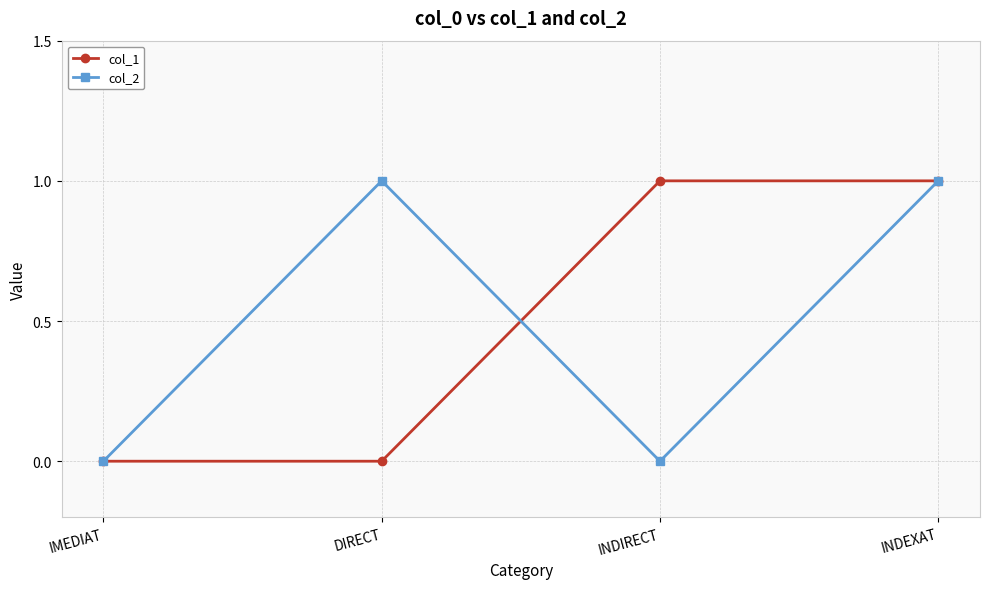

At which category is the sum across all series the highest?

INDEXAT